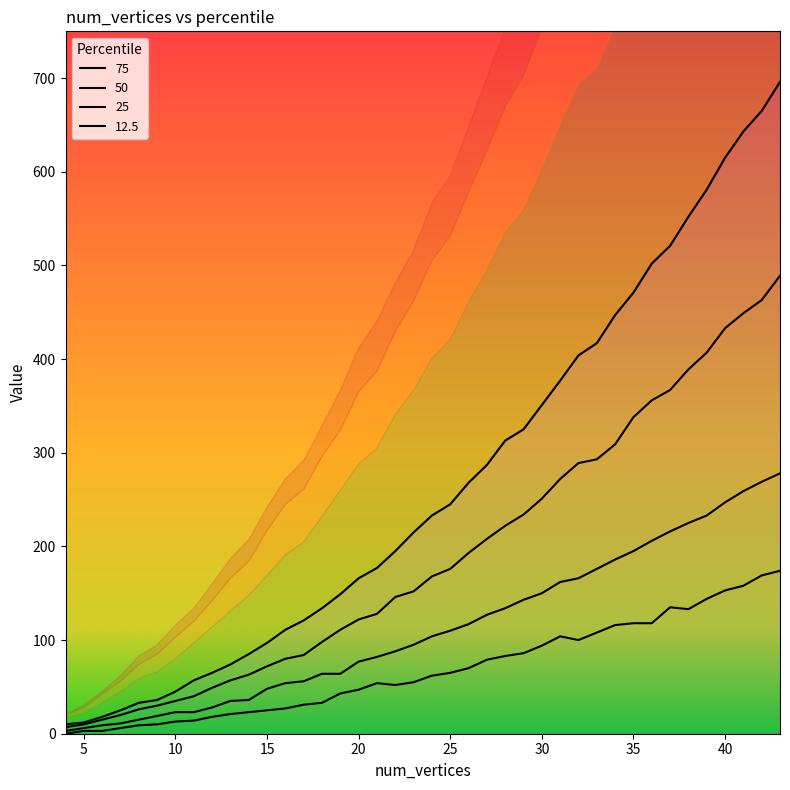

Which series changed the most between 10 and 15?

75